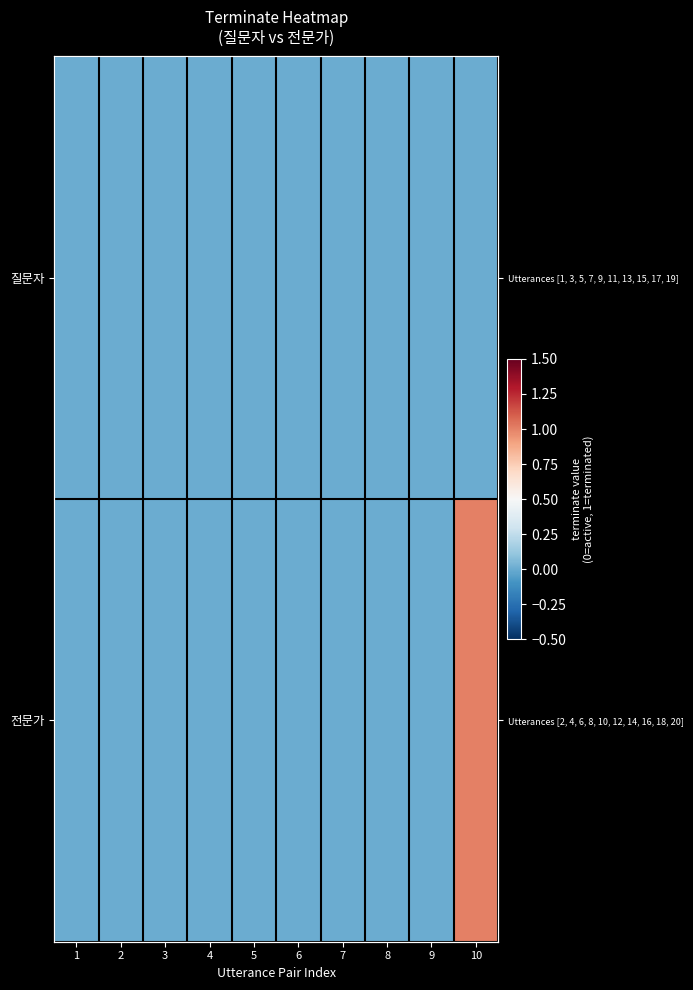

Between 4 and 7, which series saw the biggest shift?

질문자